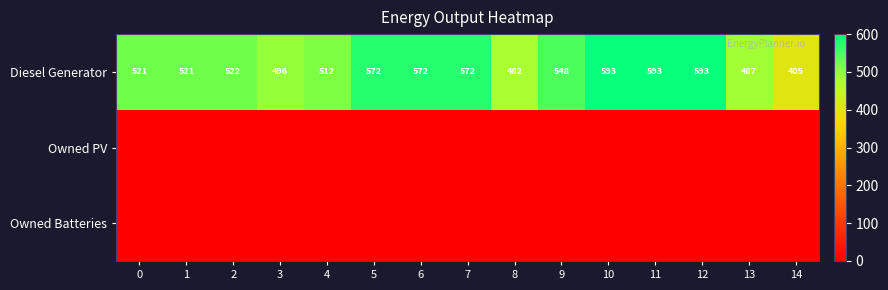

Read the Diesel Generator value at 8, to the nearest 10.

480